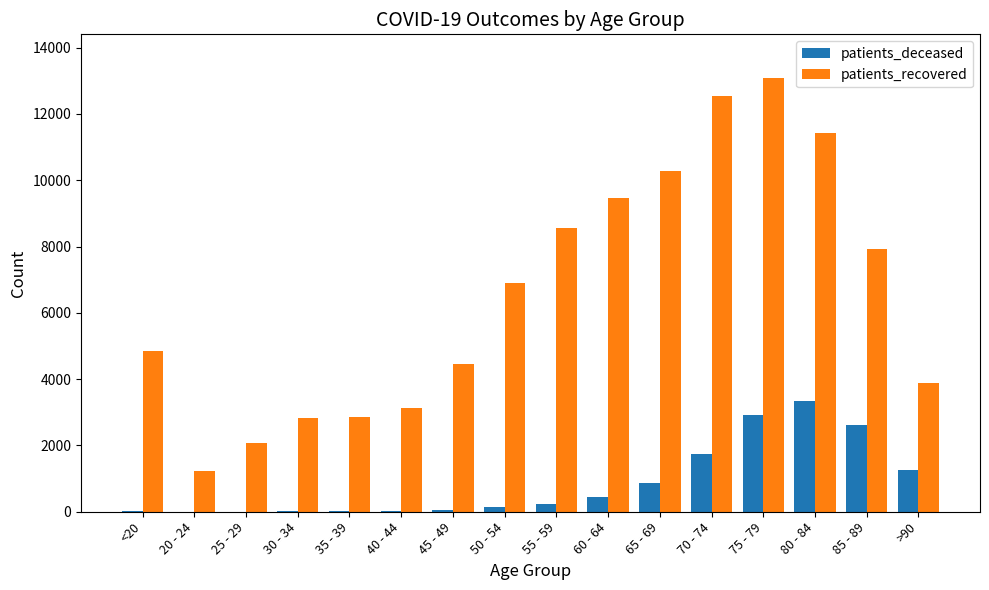

What is the maximum value for patients_deceased?

3342